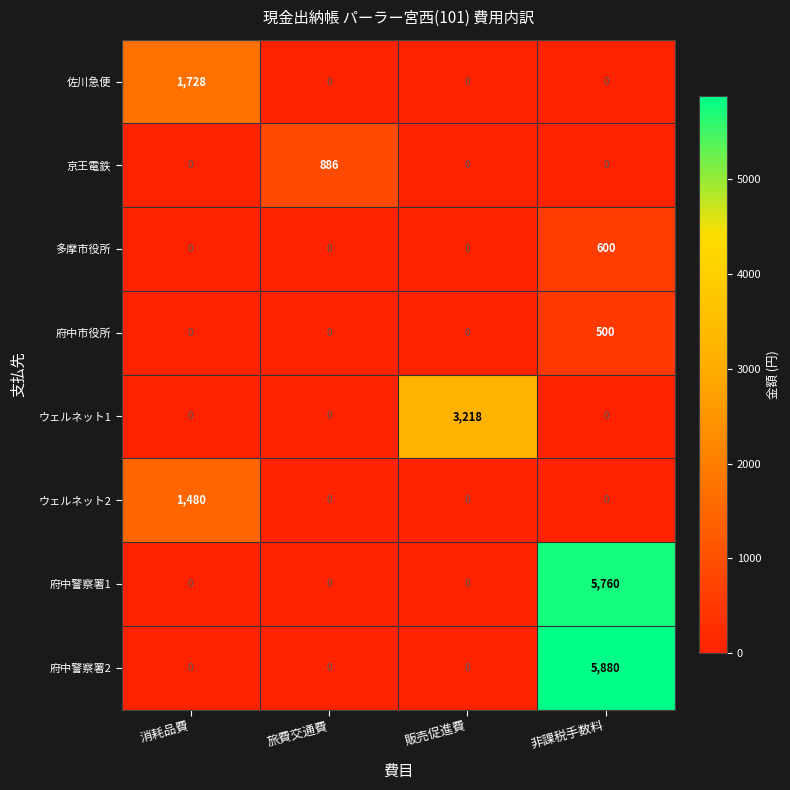

What is the total value across all series at 販売促進費?

3218